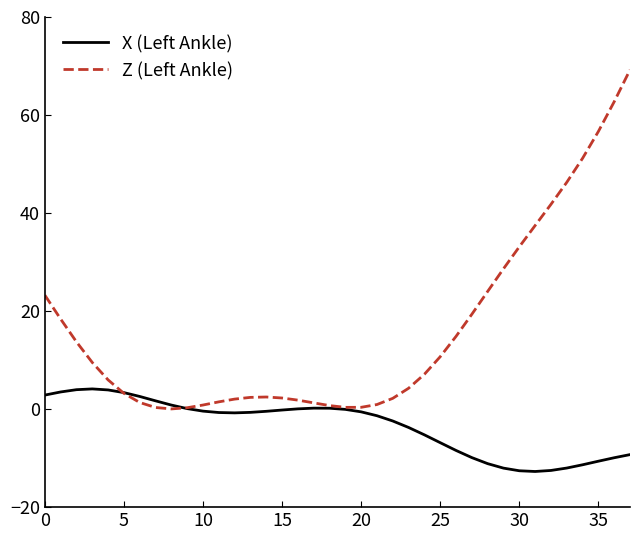

List the series in order of their overall mean, highest first.

Z (Left Ankle), X (Left Ankle)